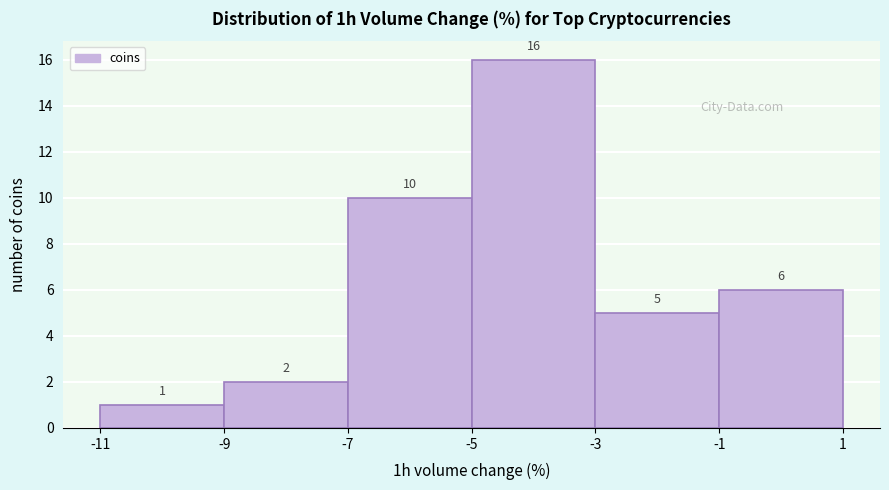

Reading left to right, transcribe this chart: for each bar, give the range it covers on the x-axis and its height.

-11 to -9: 1
-9 to -7: 2
-7 to -5: 10
-5 to -3: 16
-3 to -1: 5
-1 to 1: 6